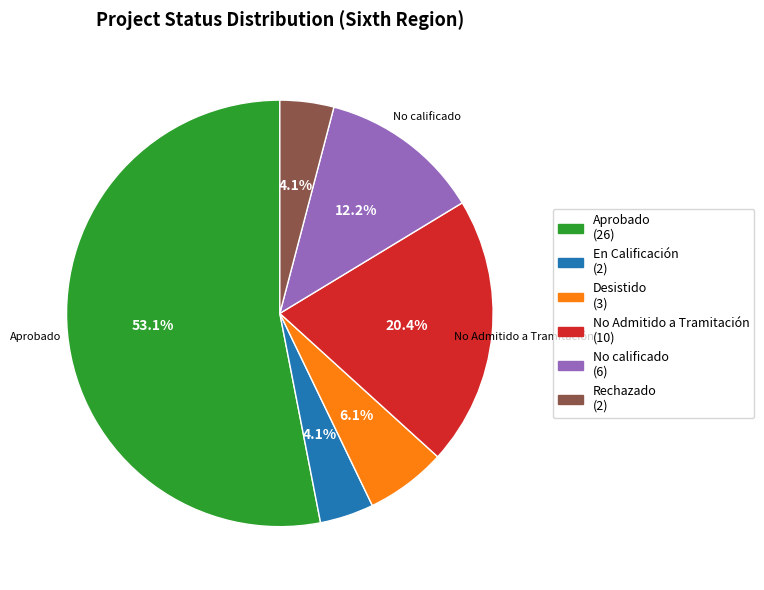

Is there a majority slice in this chart?

Yes